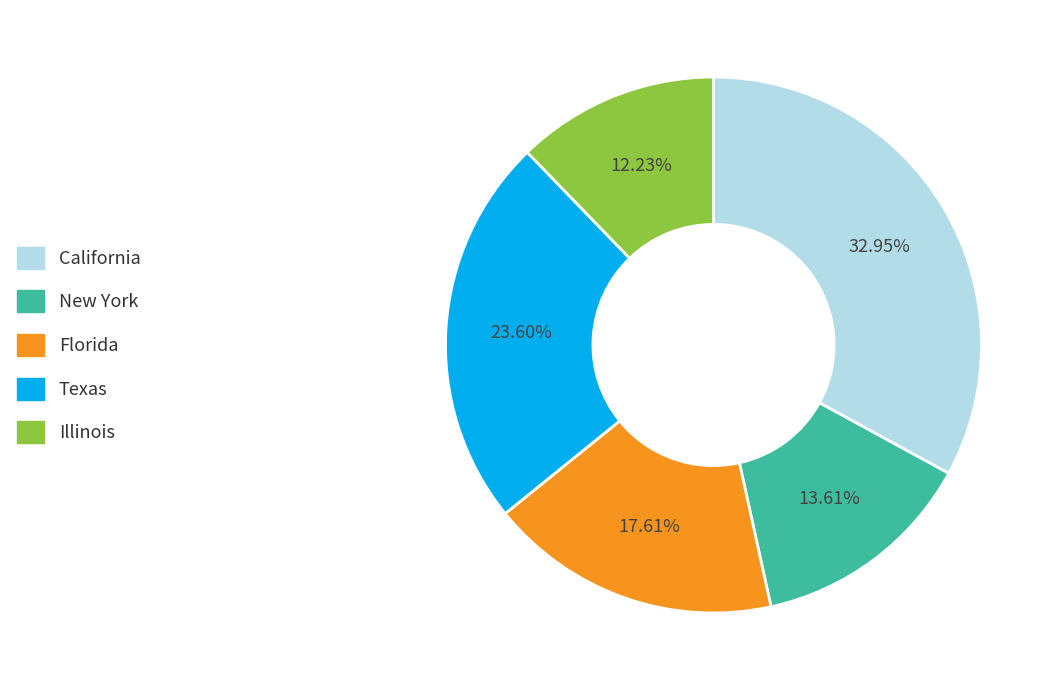

Does any single category account for the majority?

No